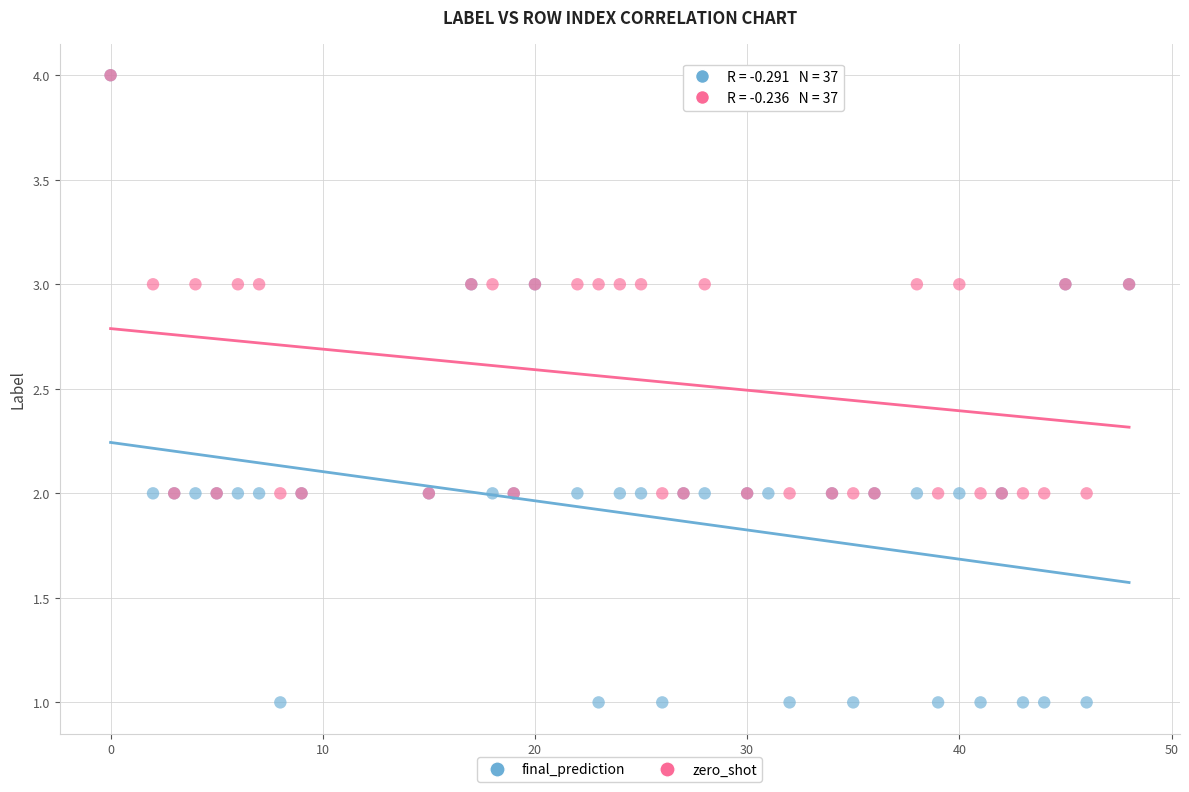

What are all the series names shown in the legend?

final_prediction, zero_shot